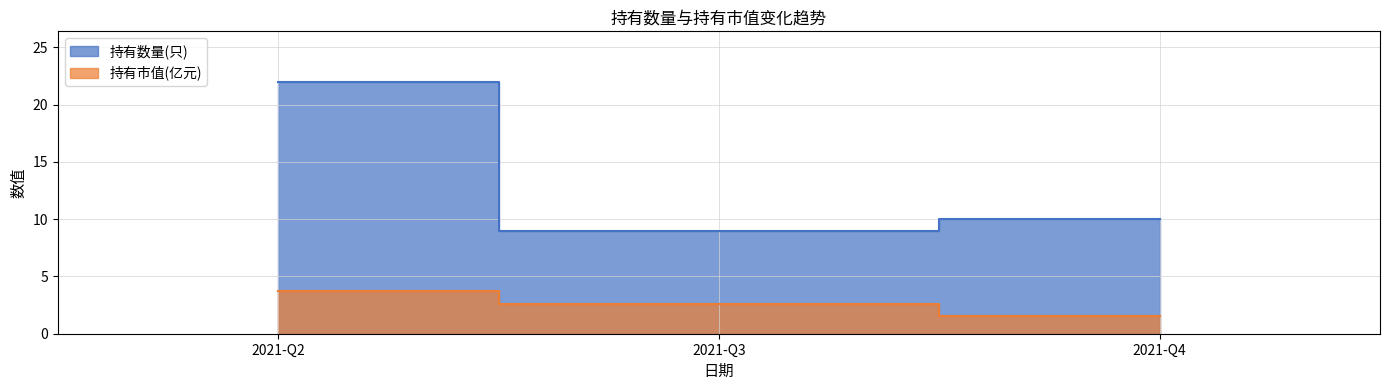

List the series in order of their overall mean, lowest first.

持有市值(亿元), 持有数量(只)